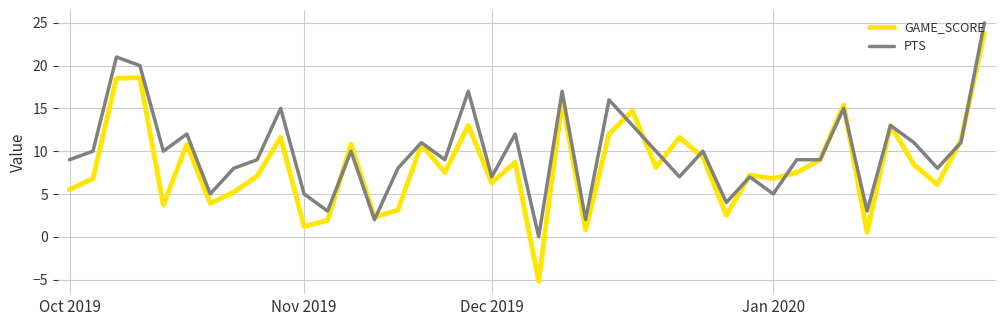

Which series has the largest total across all categories?

PTS